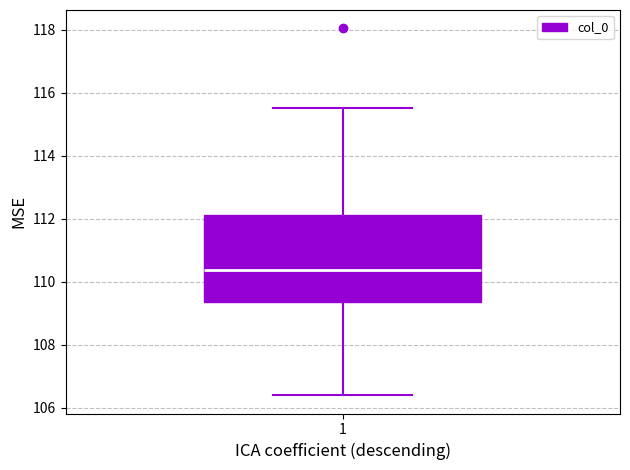

Where is the lower edge of the box at x = 1 on the y-axis? The values are not printed on the chart, so give them approximately, as read against the axis.

109.4